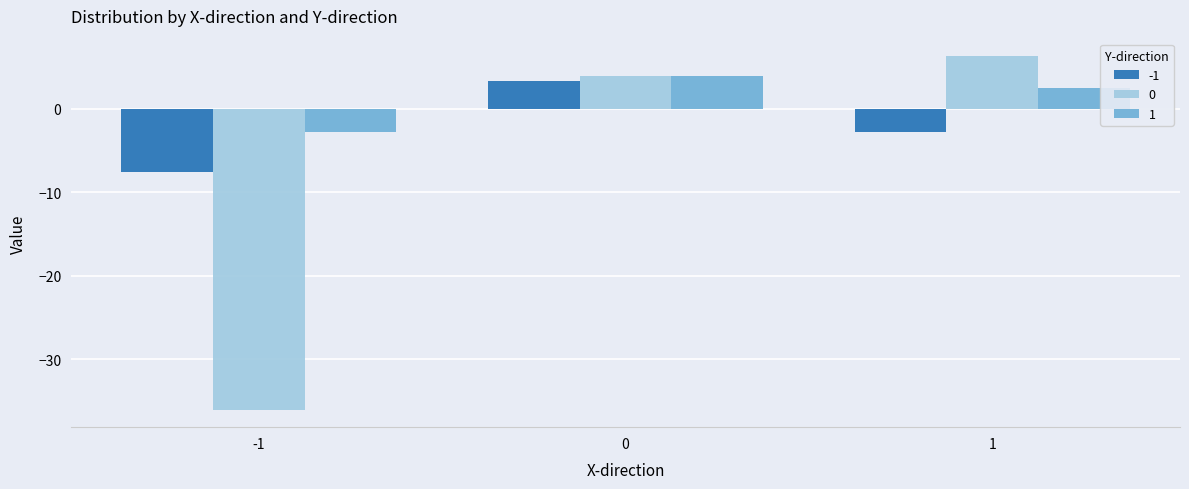

What is the total value across all series at 0?

11.3